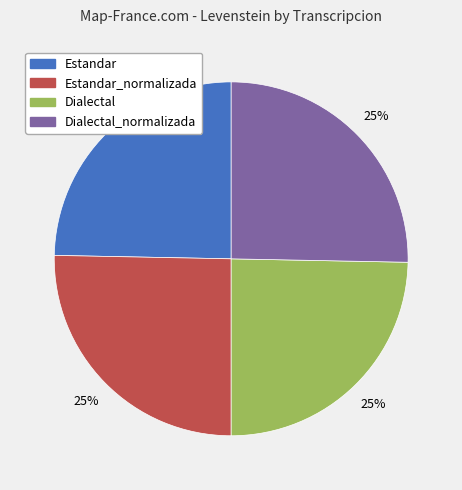

Approximately how many times larger is the value at Dialectal compared to Dialectal_normalizada?

1.0